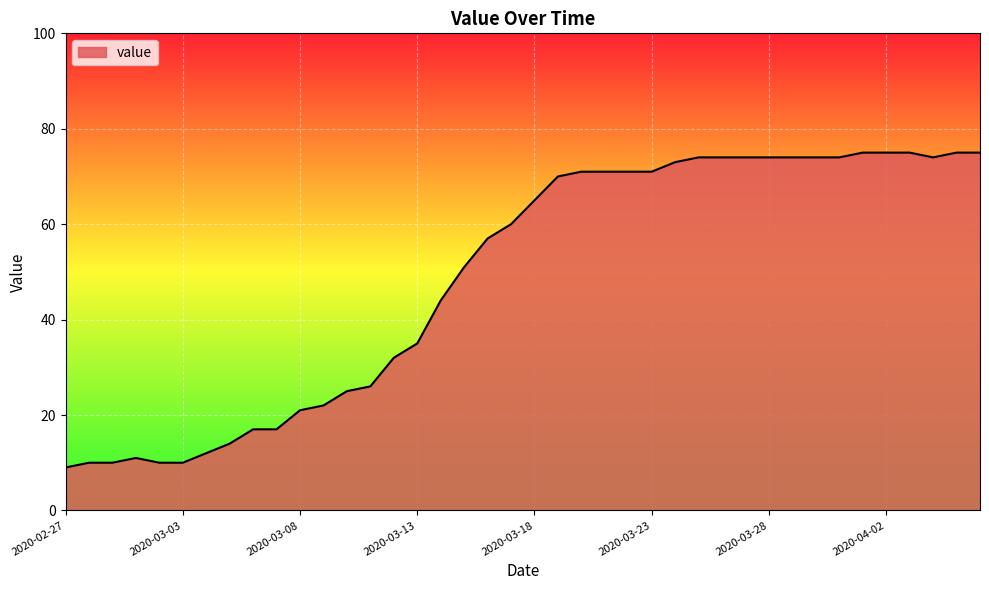

What is the difference between the maximum and minimum values?

66